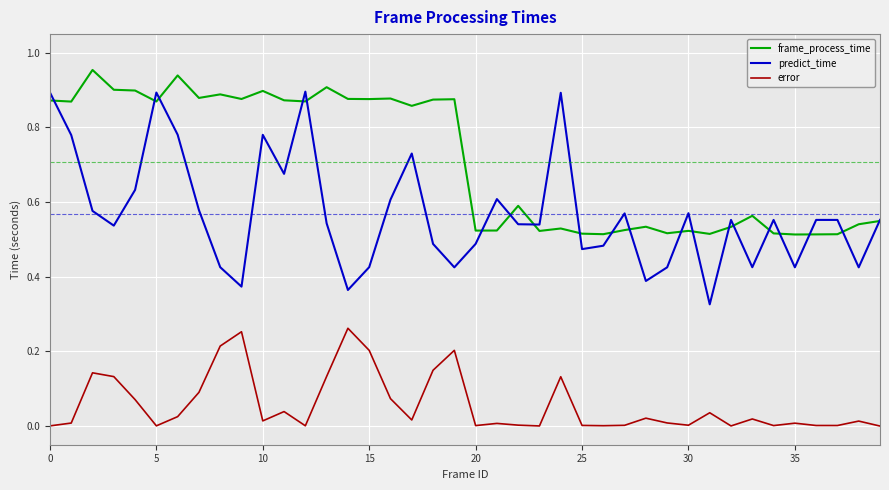

Which series has the largest total across all categories?

frame_process_time